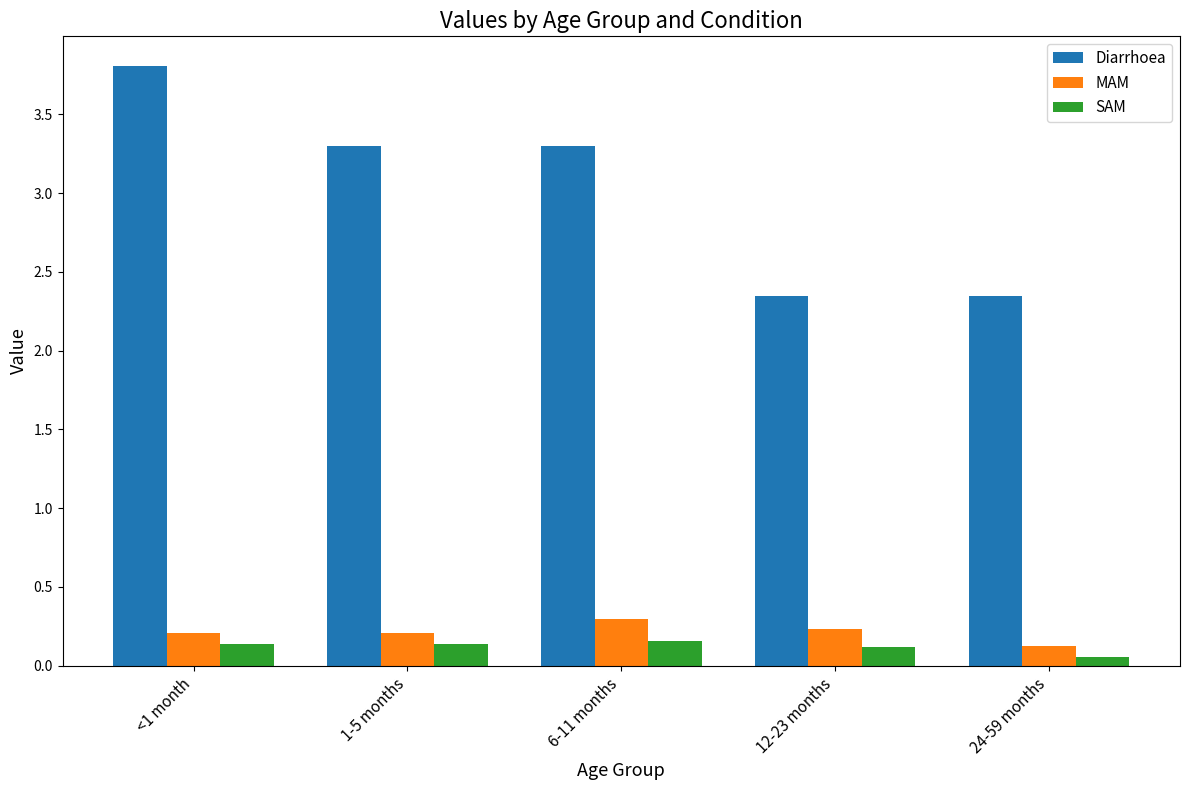

What is the difference between the second highest and second lowest values in the Diarrhoea series?

1.0